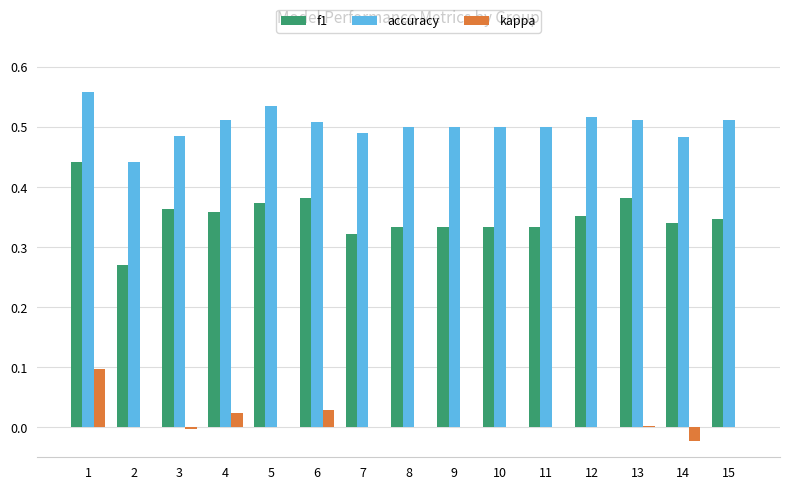

How many groups of bars are there?

15